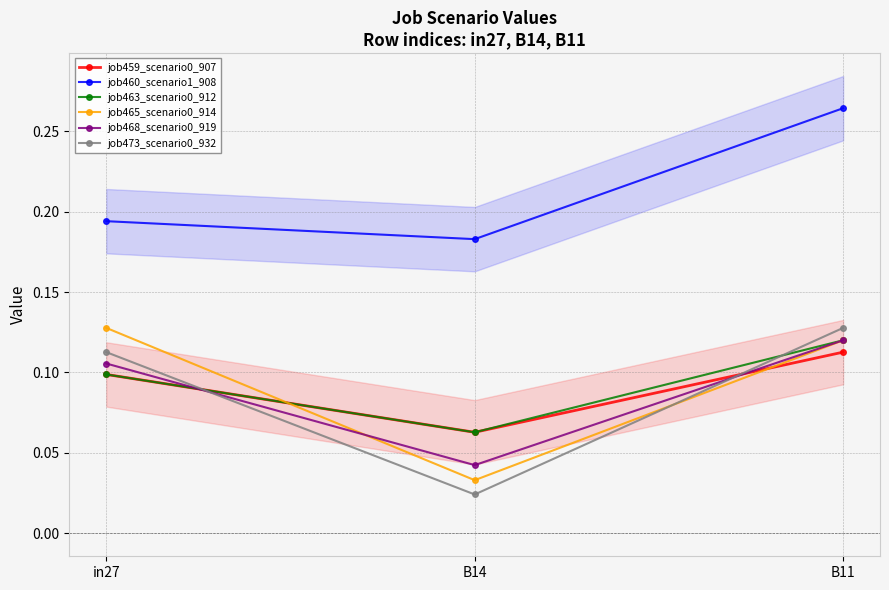

What is the sum of all job460_scenario1_908 values?

0.6